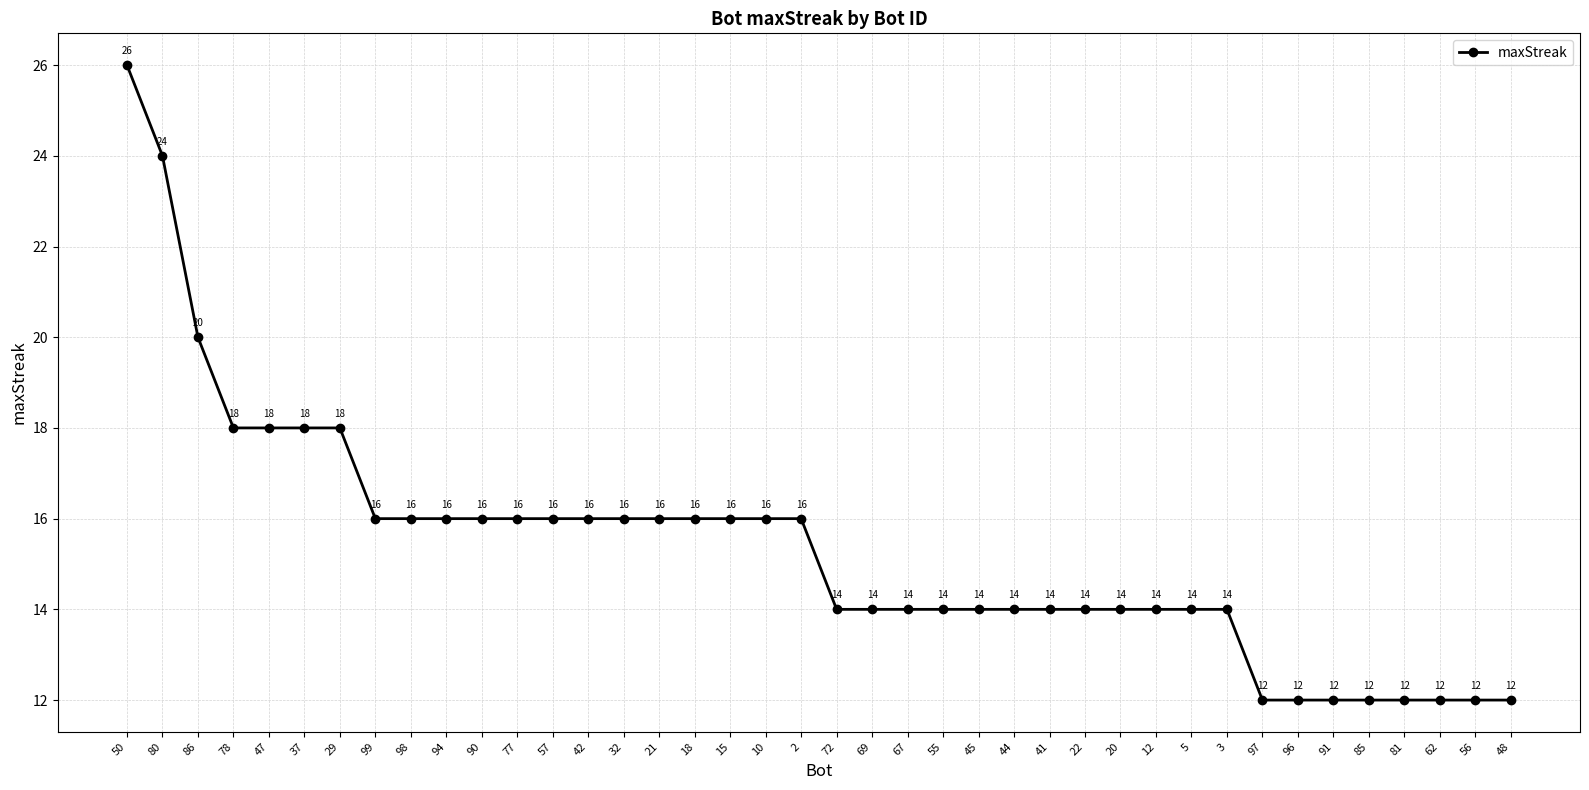

What position from the right is 47?

36